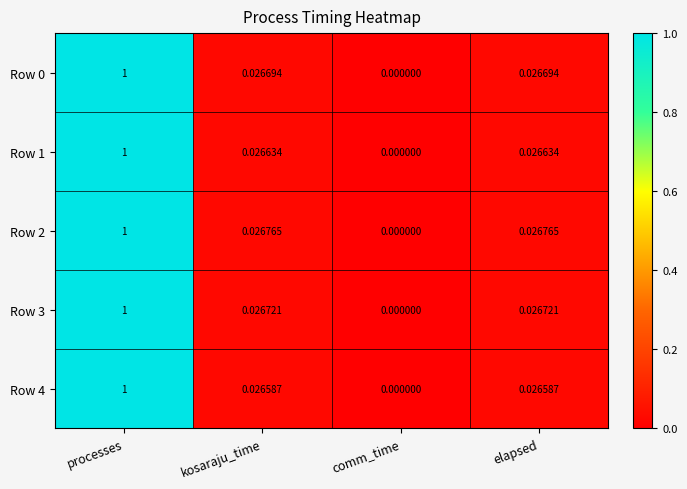

At which category does the chart reach its peak across all series?

processes